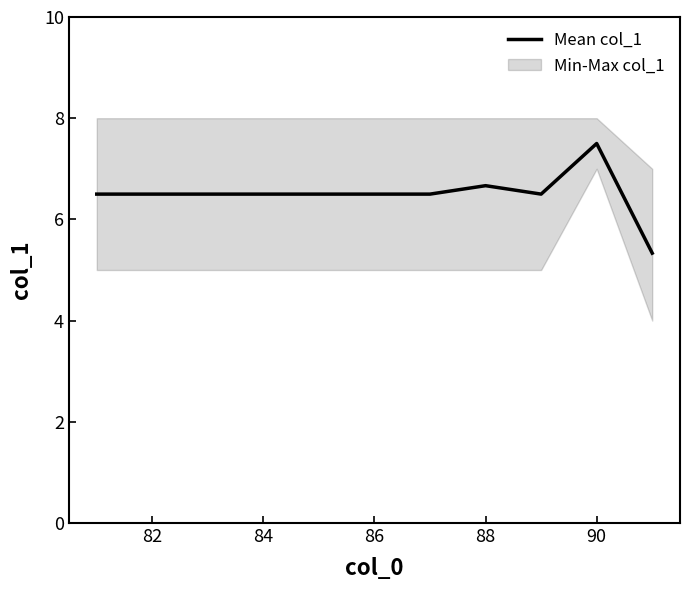

How many data points are less than 6?

1